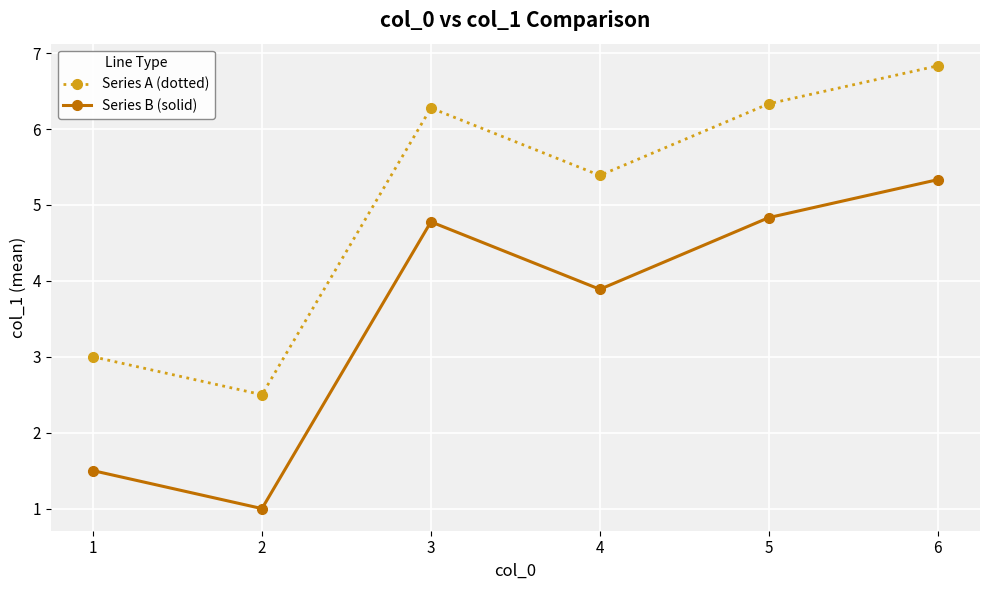

Is it true that Series A (dotted) equals 9.4 at 3?

False